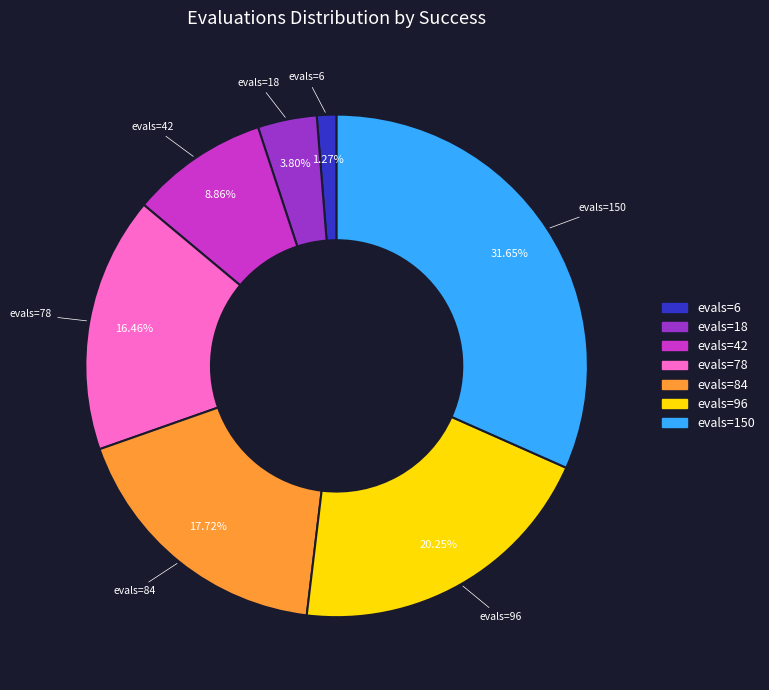

Is it true that evals=78 is 3% of the pie?

False